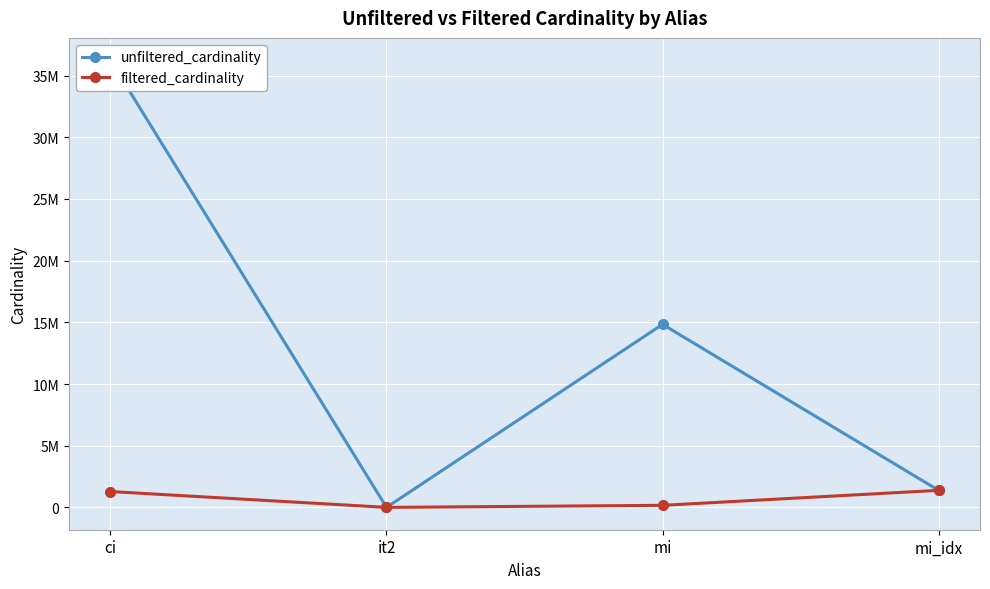

True or false: unfiltered_cardinality and filtered_cardinality cross at least once.

False